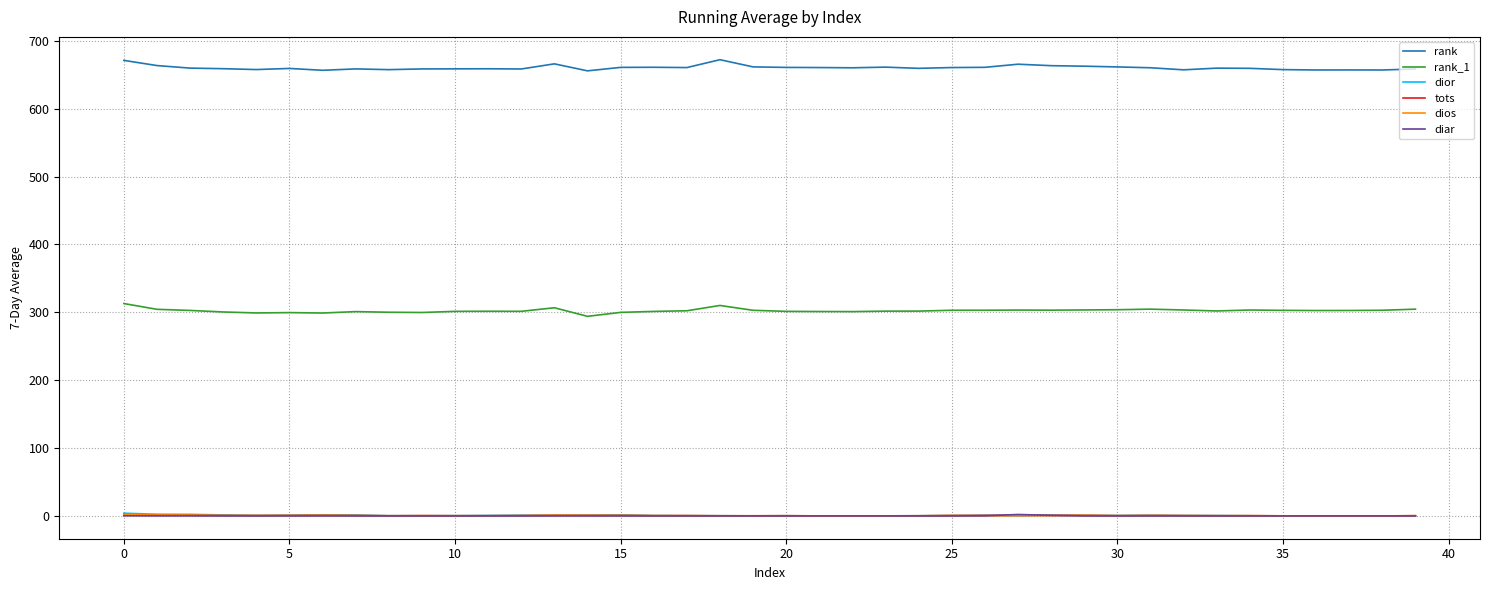

What is the highest value of the rank series?

672.1